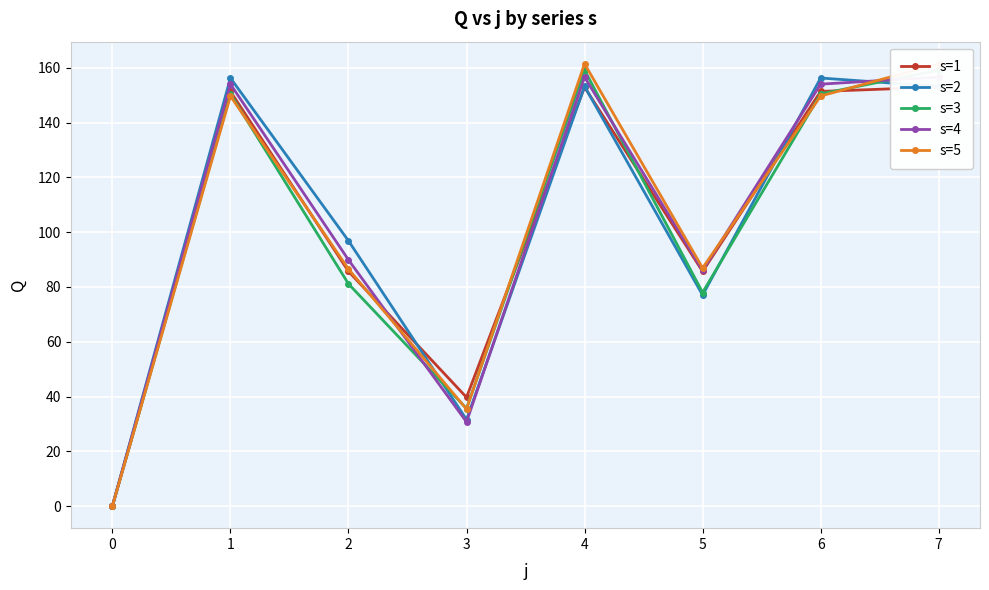

Reading right to left, extract all data points from this chart.

s=1: 7=153.0	6=151.4	5=85.7	4=153.0	3=39.7	2=85.7	1=151.4	0=0.0
s=2: 7=153.2	6=156.3	5=77.0	4=153.2	3=31.6	2=96.9	1=156.3	0=0.0
s=3: 7=159.2	6=150.5	5=78.0	4=159.2	3=35.6	2=81.1	1=150.5	0=0.0
s=4: 7=156.6	6=154.1	5=86.0	4=156.6	3=30.7	2=89.9	1=154.1	0=0.0
s=5: 7=161.5	6=149.7	5=86.9	4=161.5	3=35.4	2=86.5	1=149.7	0=0.0